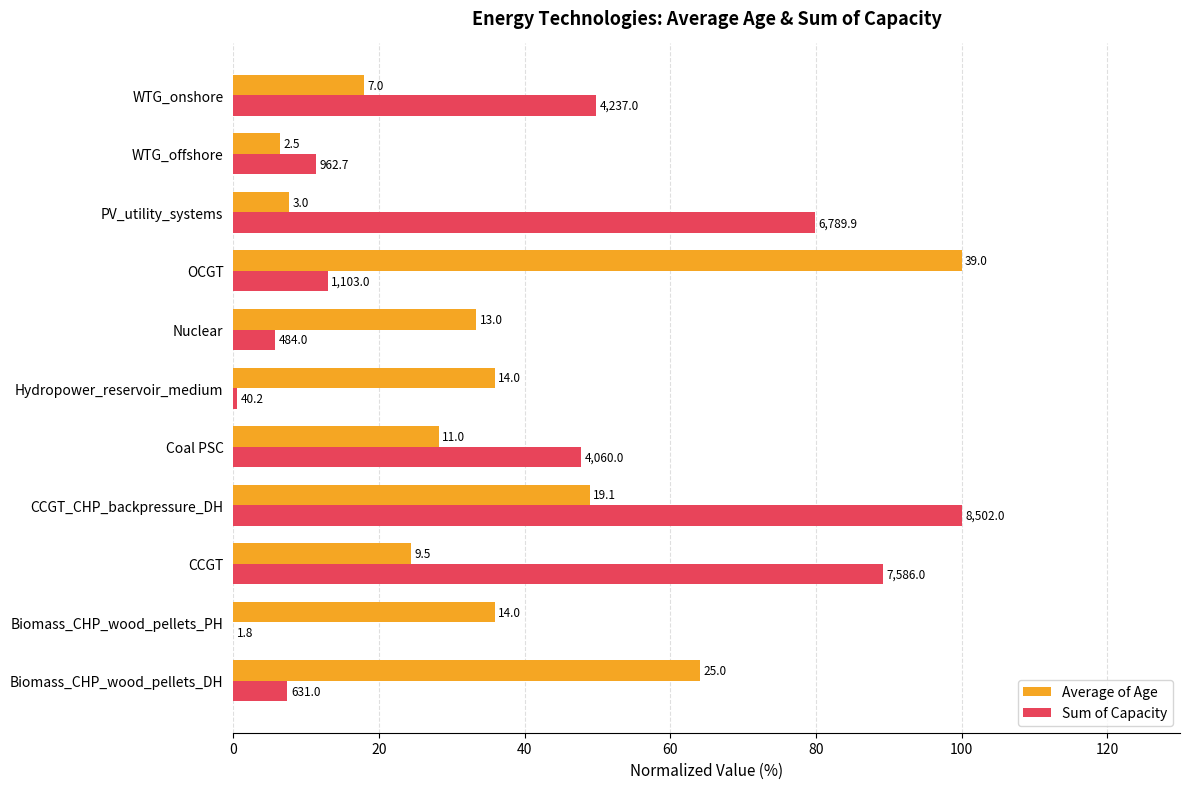

What are all the series names shown in the legend?

Average of Age, Sum of Capacity